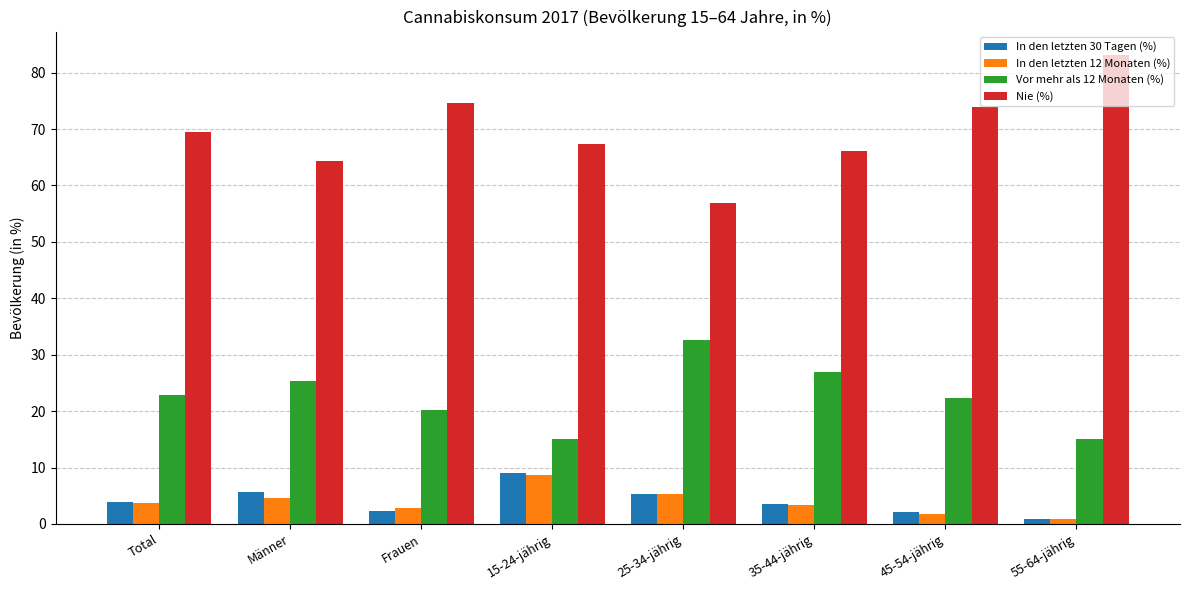

Where does the In den letzten 12 Monaten (%) series first go above 3?

Total